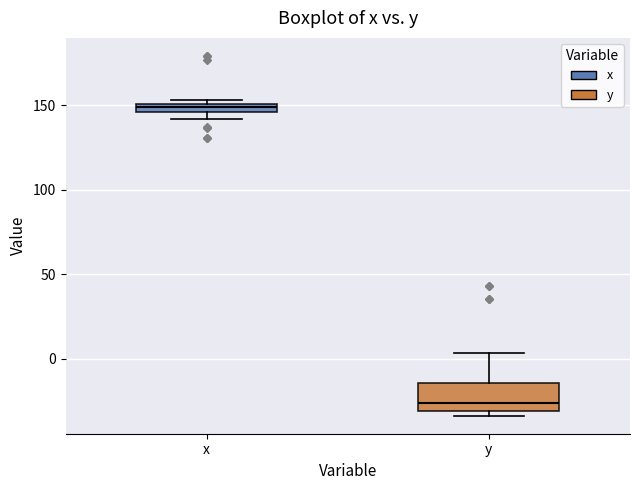

Where is the upper edge of the box for x on the y-axis? The values are not printed on the chart, so give them approximately, as read against the axis.

150